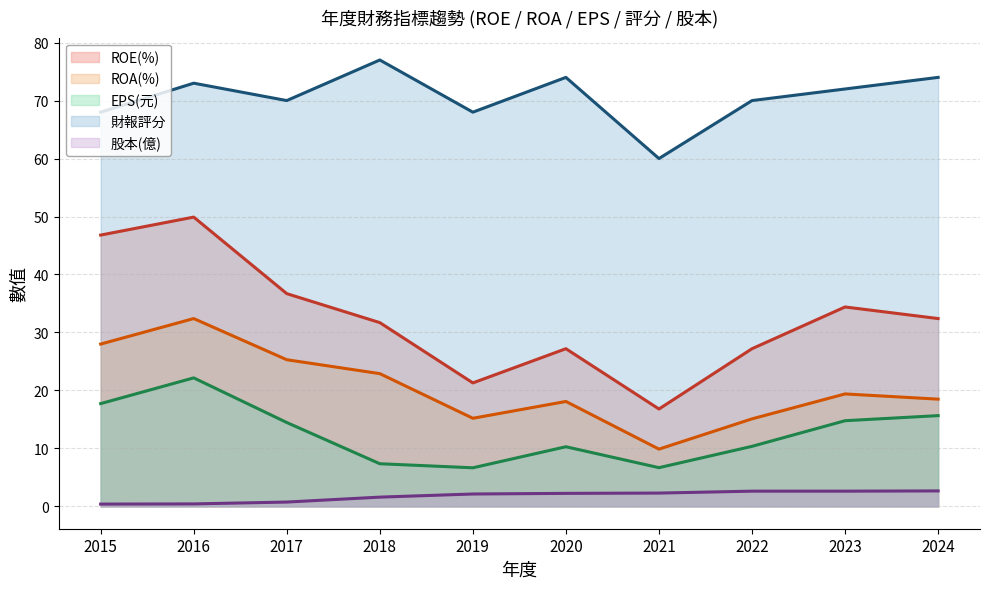

True or false: EPS(元) has a value of 6.7 at 2017.

False